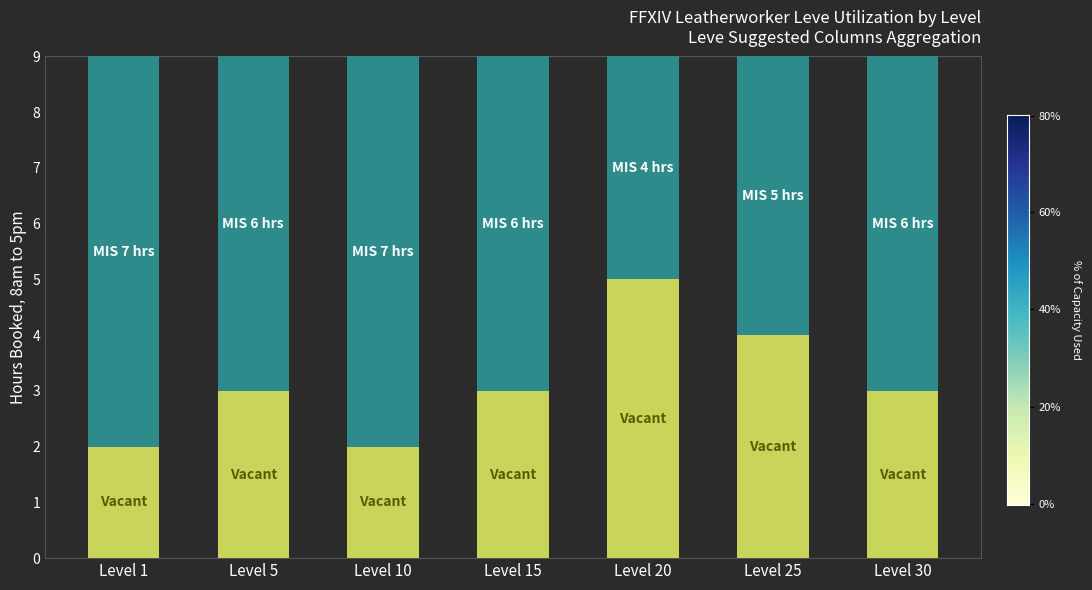

What is the total value across all series at Level 20?

9